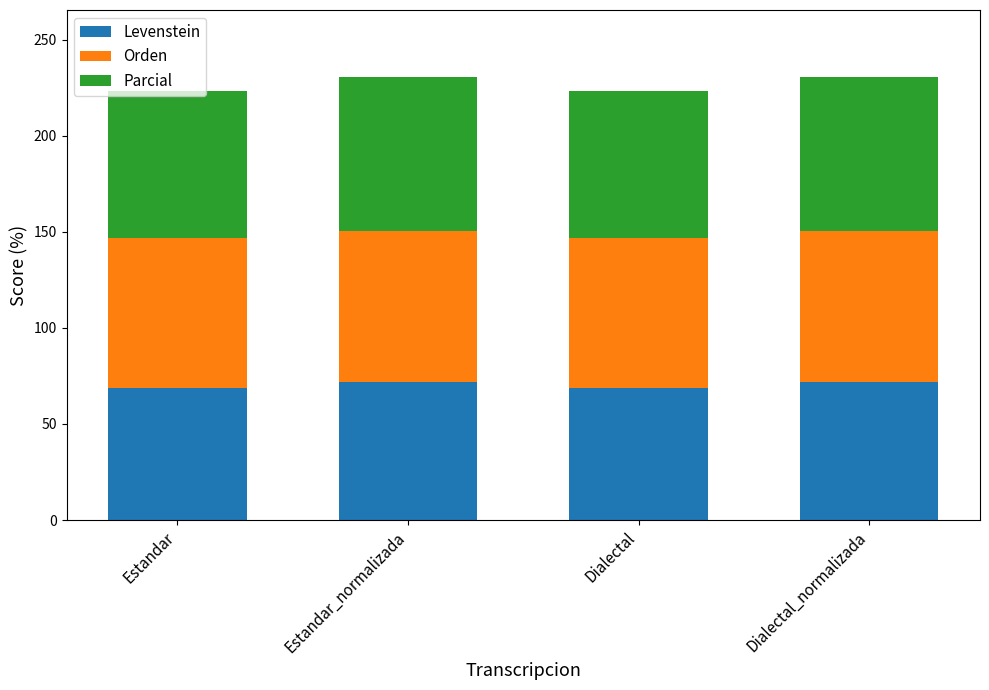

True or false: Levenstein has a value of 72.0 at Estandar_normalizada.

True